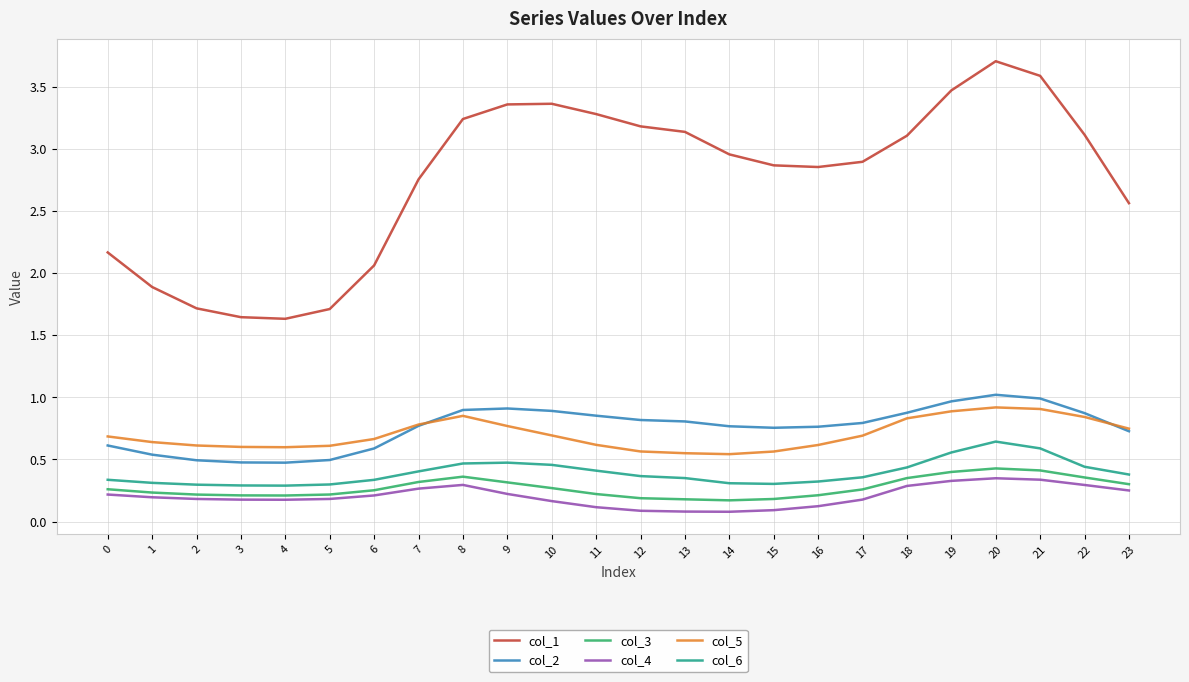

Which series has the largest total across all categories?

col_1